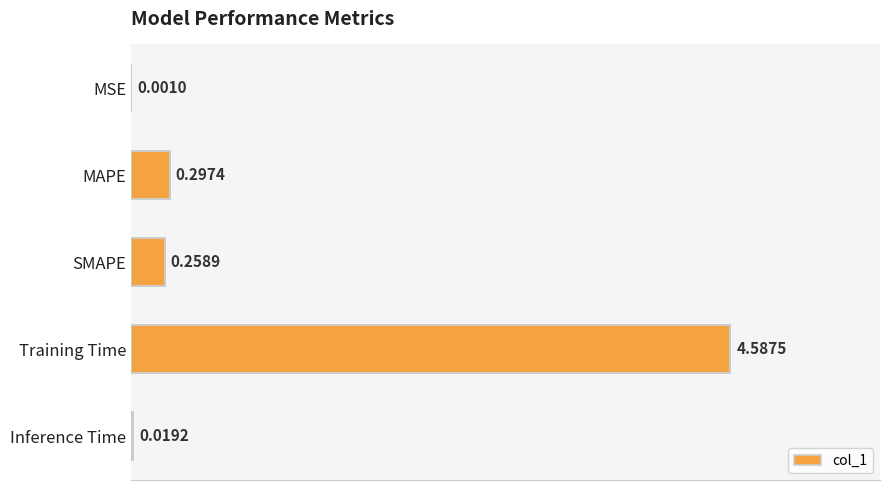

What is the change in value from MAPE to Inference Time?

-0.3